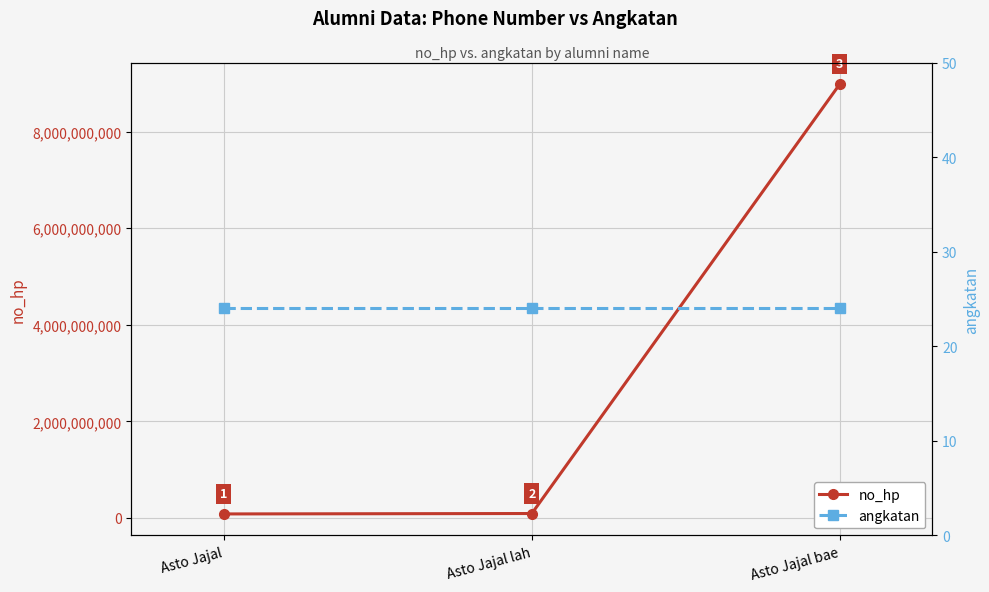

Which has a higher value, Asto Jajal or Asto Jajal bae?

Asto Jajal bae